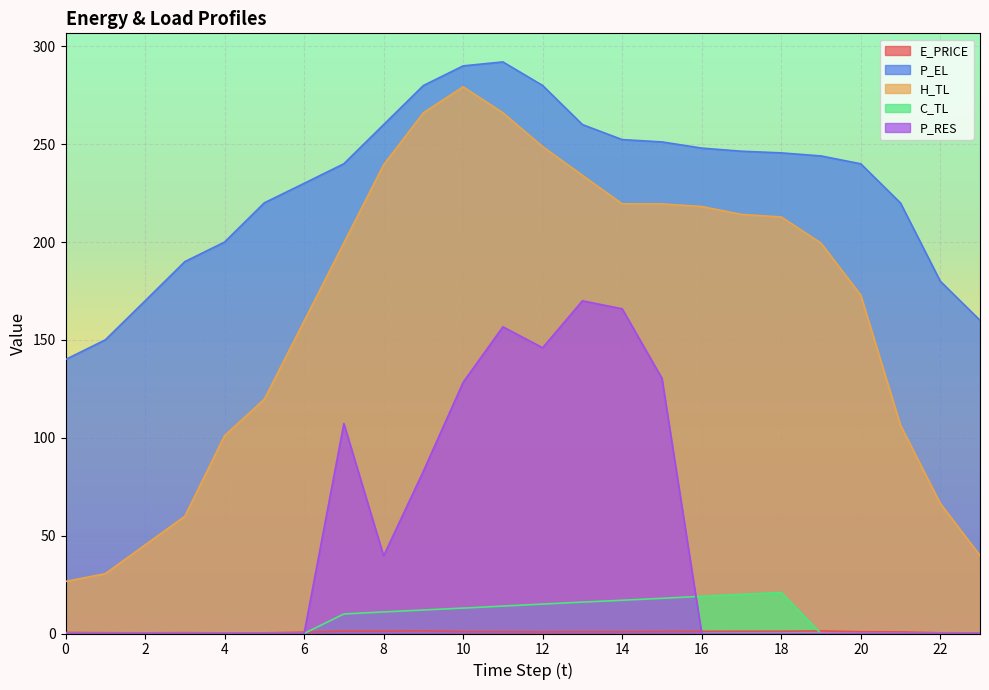

Where is the first local maximum for P_RES?

7